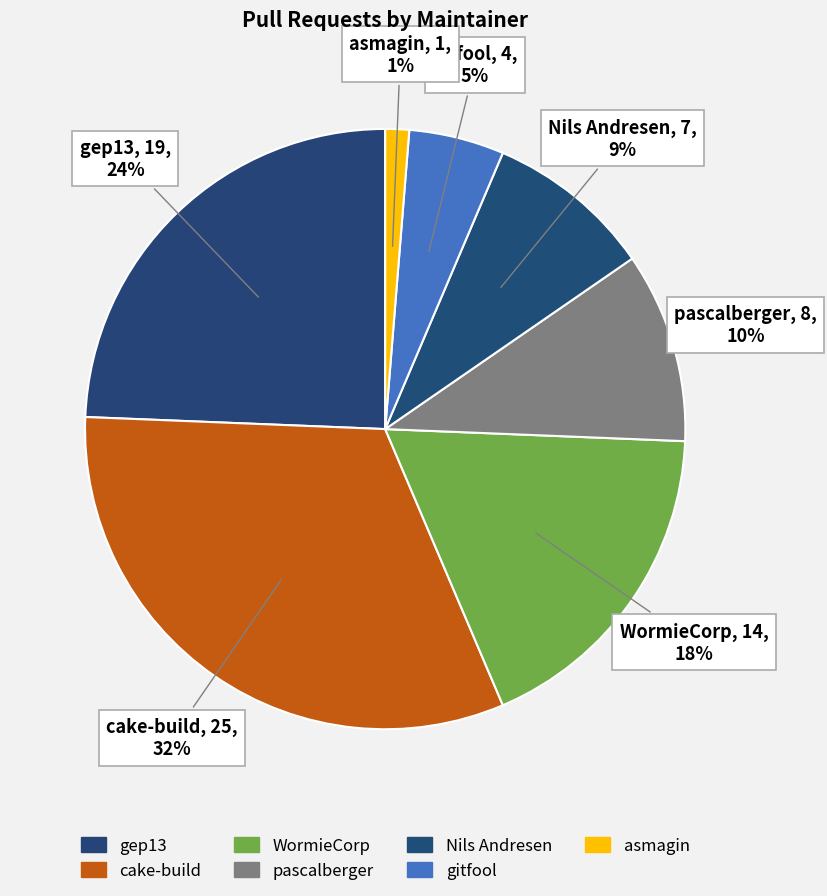

Which slice is the largest?

cake-build